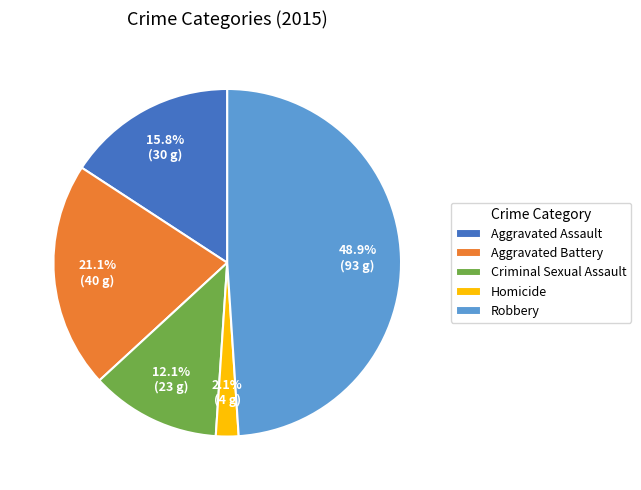

To the nearest percent, what is the combined percentage of Robbery and Homicide?

51%